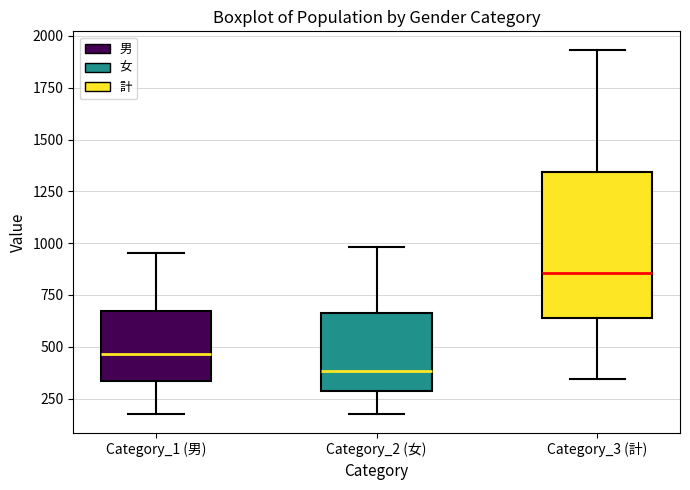

Which box has the highest median line?

Category_3 (計)